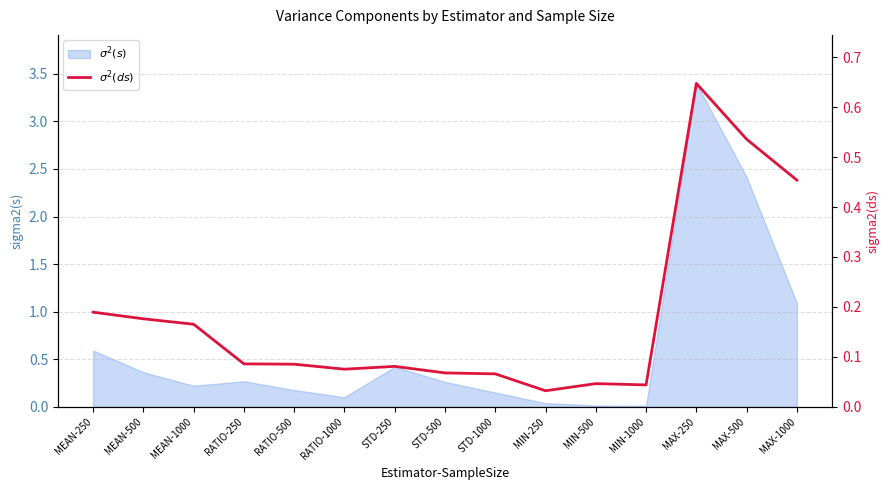

Reading left to right, list all the values displayed in this chart.

MEAN-250=0.2	MEAN-500=0.2	MEAN-1000=0.2	RATIO-250=0.1	RATIO-500=0.1	RATIO-1000=0.1	STD-250=0.1	STD-500=0.1	STD-1000=0.1	MIN-250=0.0	MIN-500=0.0	MIN-1000=0.0	MAX-250=0.6	MAX-500=0.5	MAX-1000=0.5